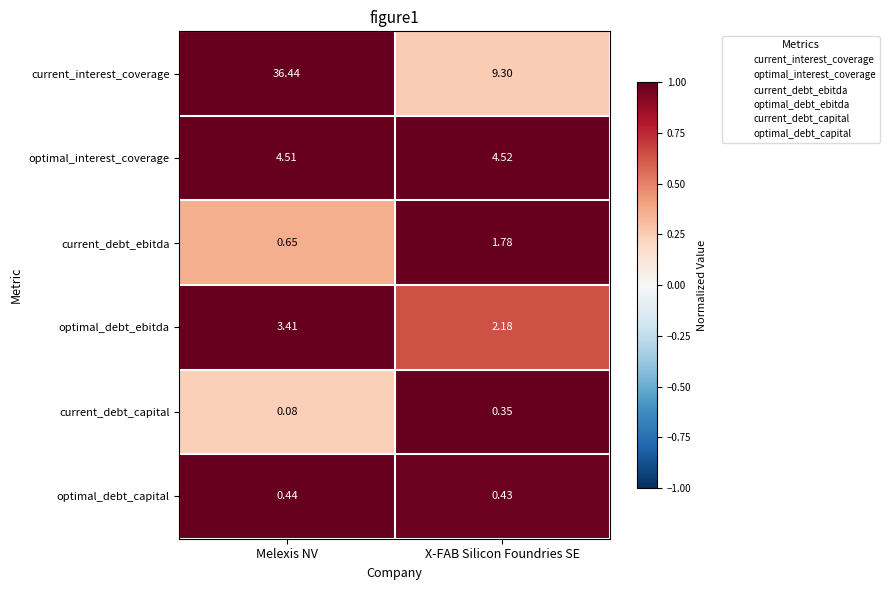

Rank the series by their maximum value, from lowest to highest.

current_debt_capital, optimal_debt_capital, current_debt_ebitda, optimal_debt_ebitda, optimal_interest_coverage, current_interest_coverage